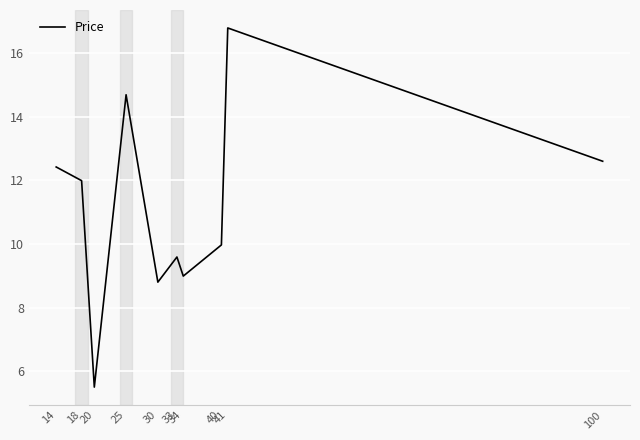

What is the sum of the values at 20 and 30?

14.3